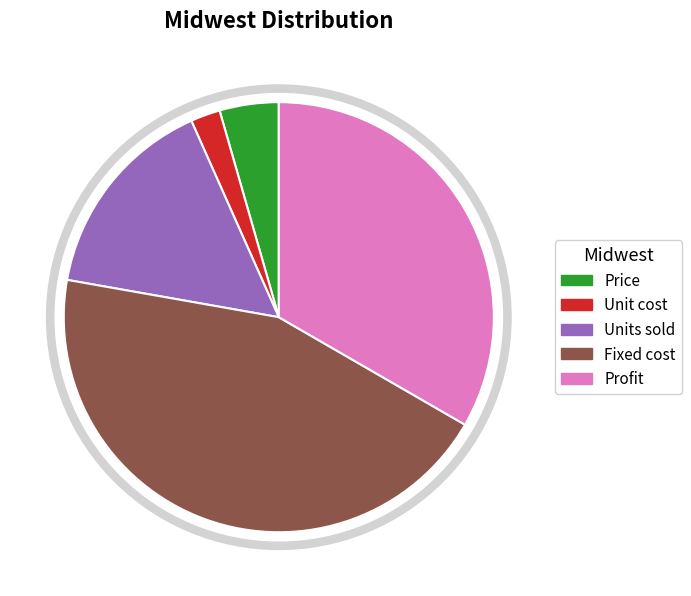

Is Price the majority of the pie?

No